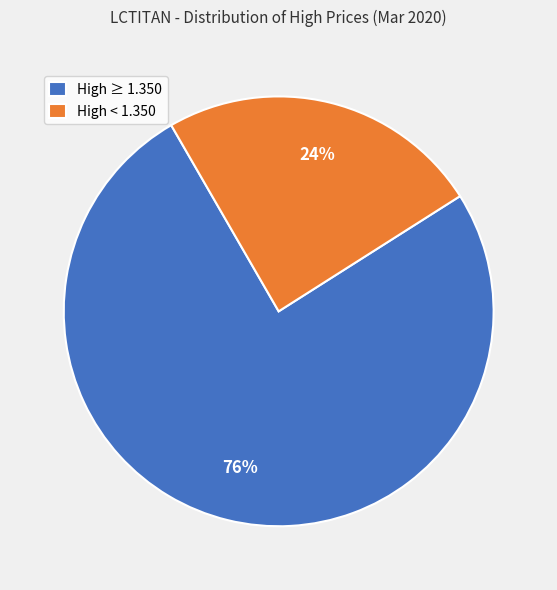

Between High ≥ 1.350 and High < 1.350, which is larger?

High ≥ 1.350